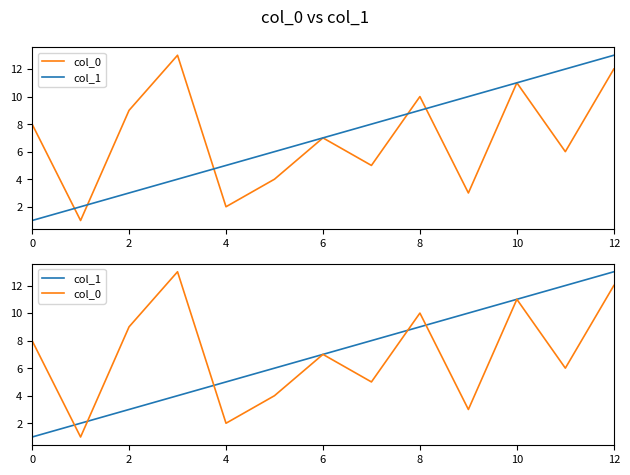

Is this an area chart (filled region under the line)?

No